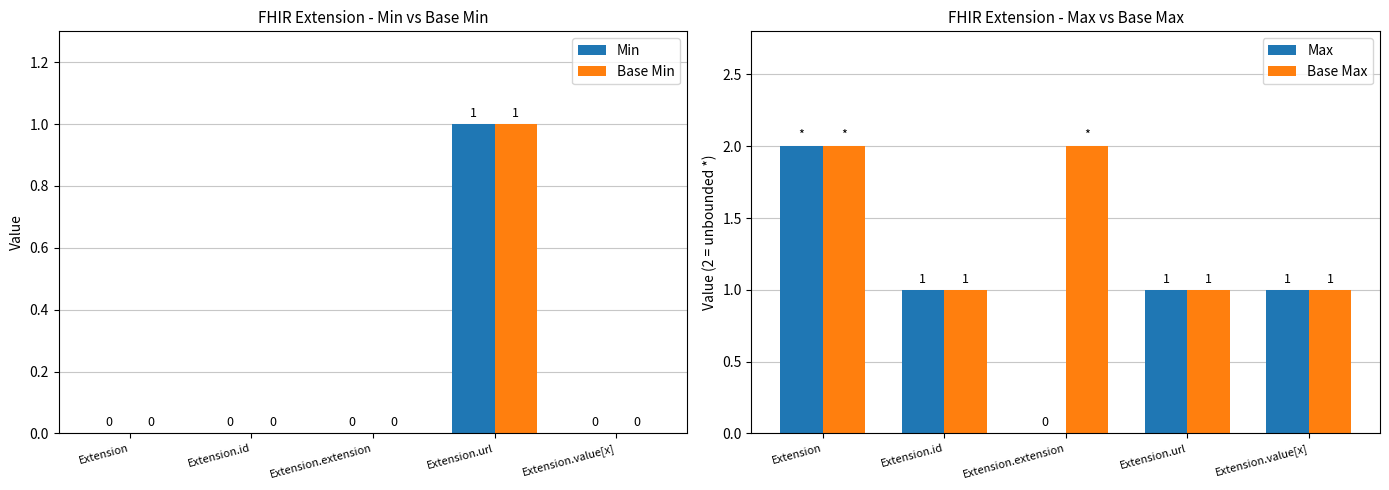

How many distinct data groups are displayed?

4